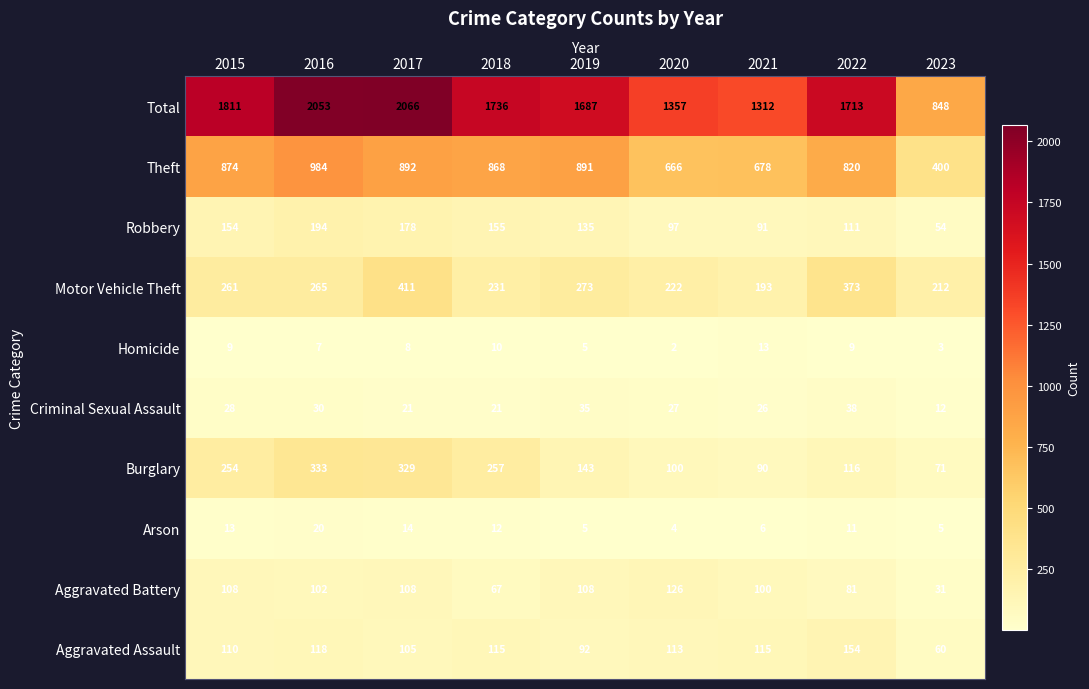

How many data points does each series have?

9